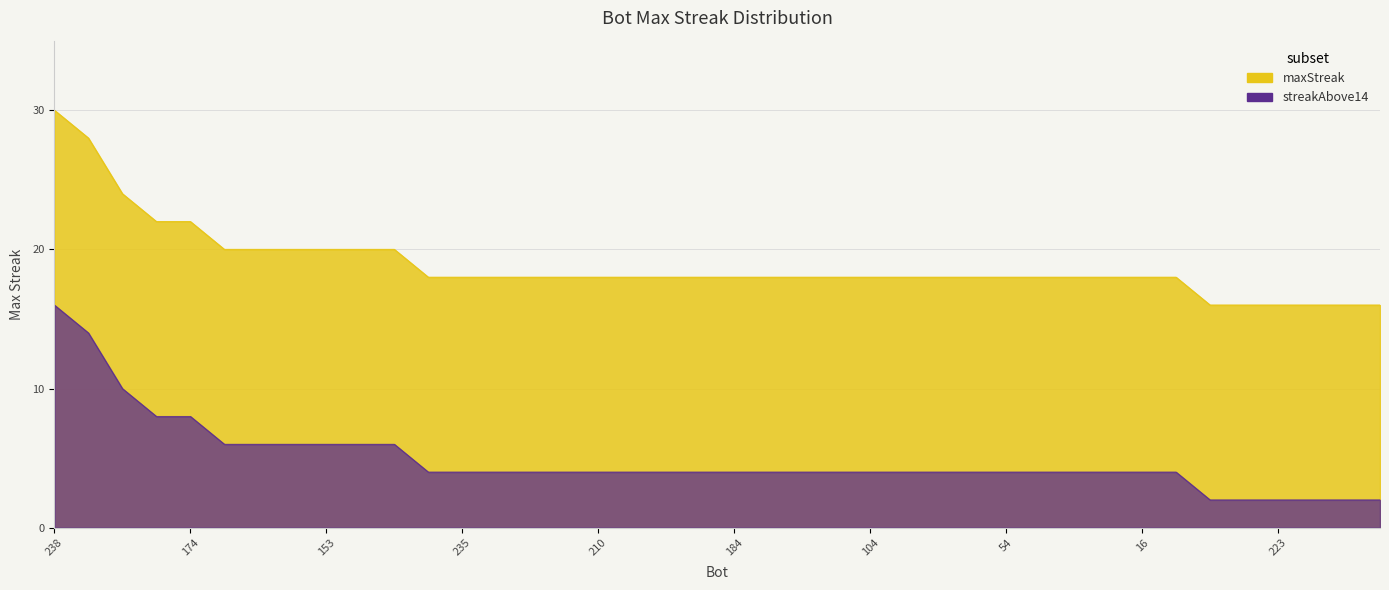

At which category does the chart reach its peak across all series?

238